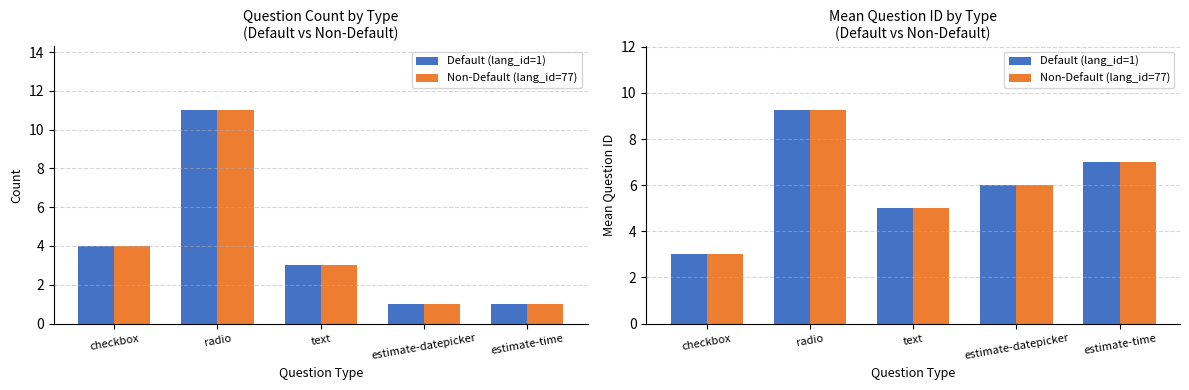

What is the total value across all series at checkbox?

6.0